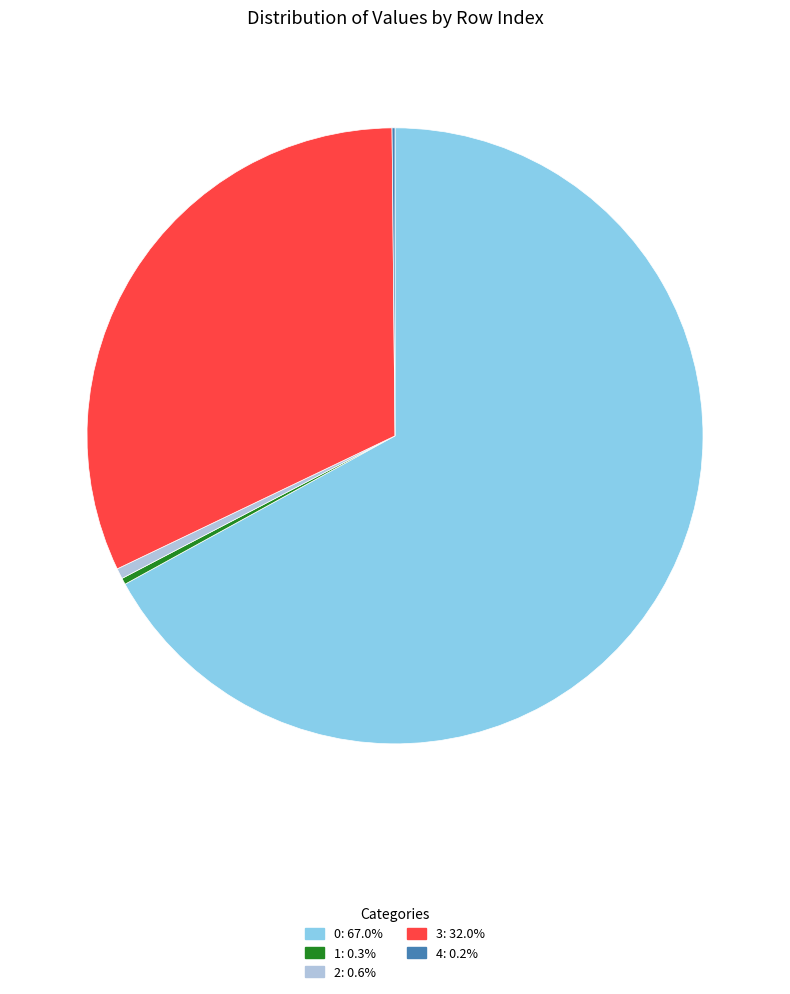

Do 1 and 2 together represent more than half of the pie?

No